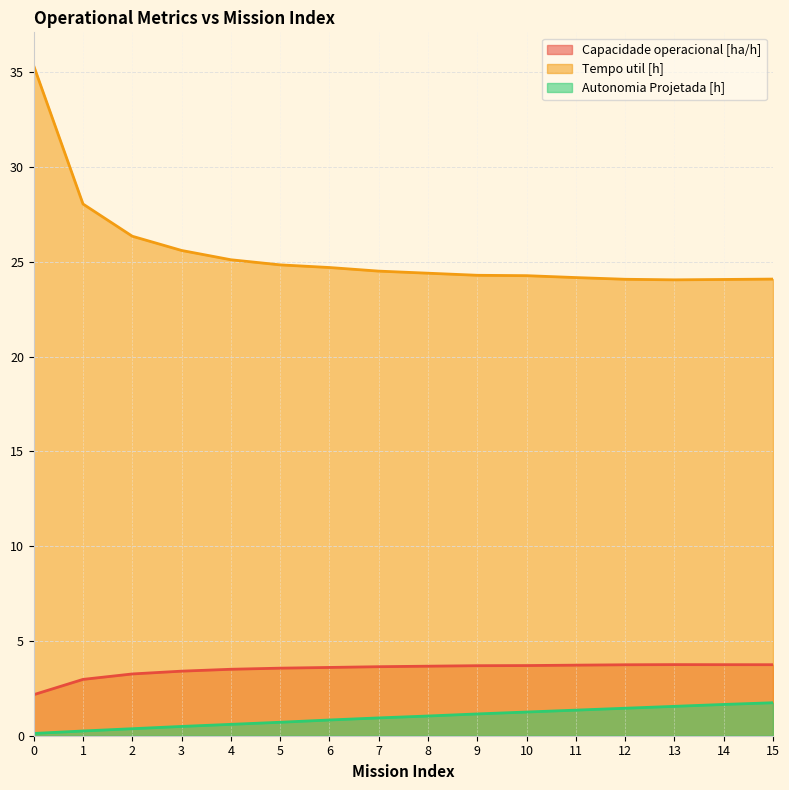

Rank the series by their maximum value, from highest to lowest.

Tempo util [h], Capacidade operacional [ha/h], Autonomia Projetada [h]